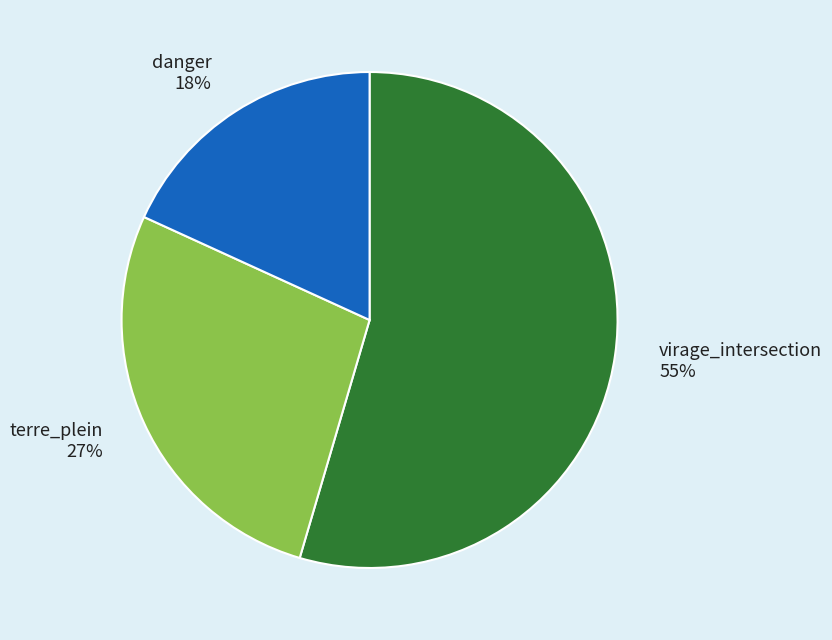

True or false: terre_plein accounts for 17% of the total.

False